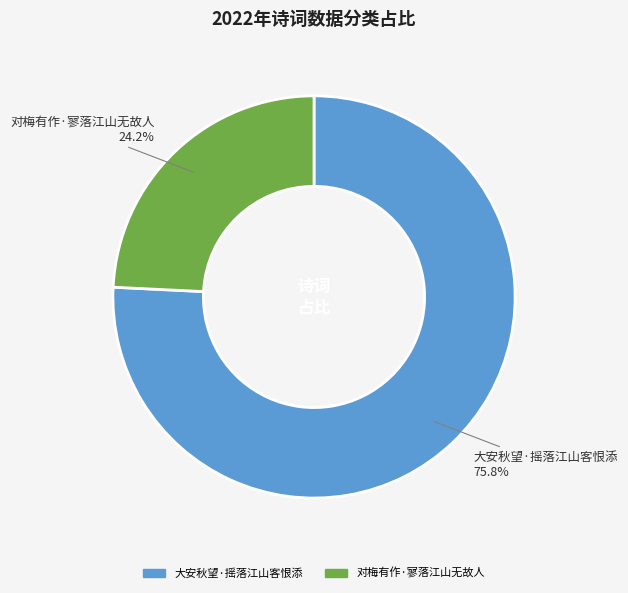

Combined, do 大安秋望·摇落江山客恨添 and 对梅有作·寥落江山无故人 account for over 50%?

Yes